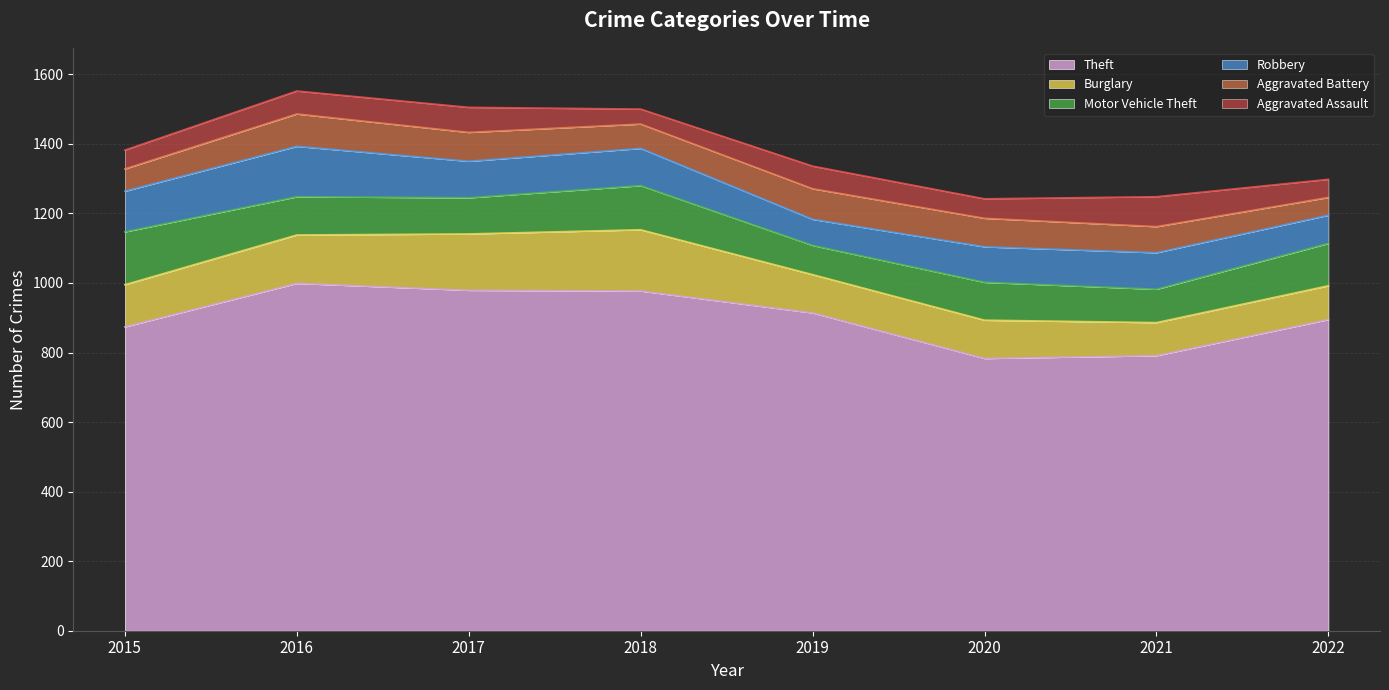

At 2022, list the series in order from largest to smallest.

Theft, Motor Vehicle Theft, Burglary, Robbery, Aggravated Assault, Aggravated Battery